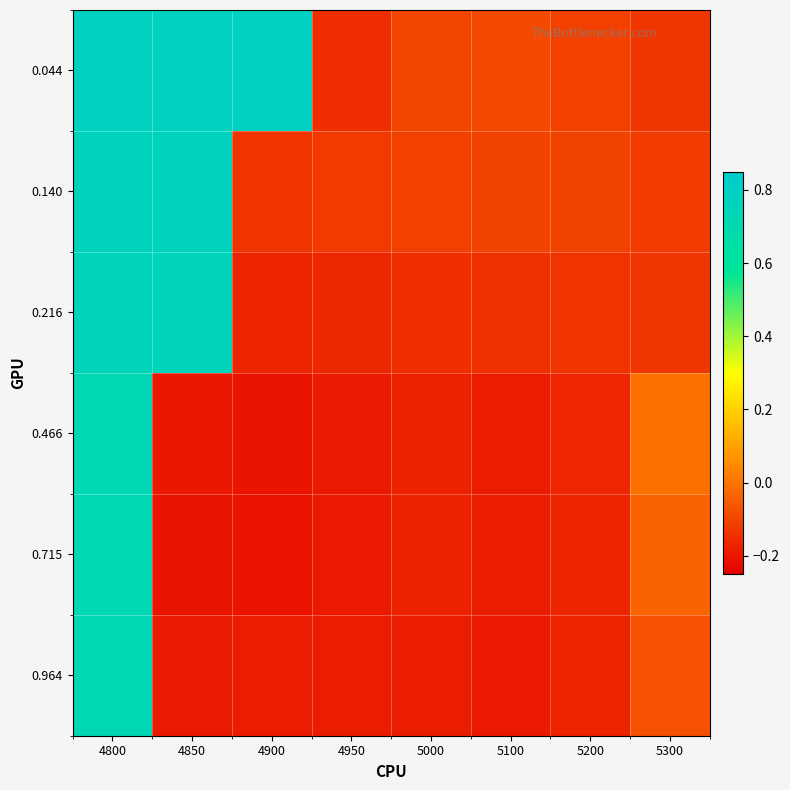

Which series has the largest total across all categories?

0.044